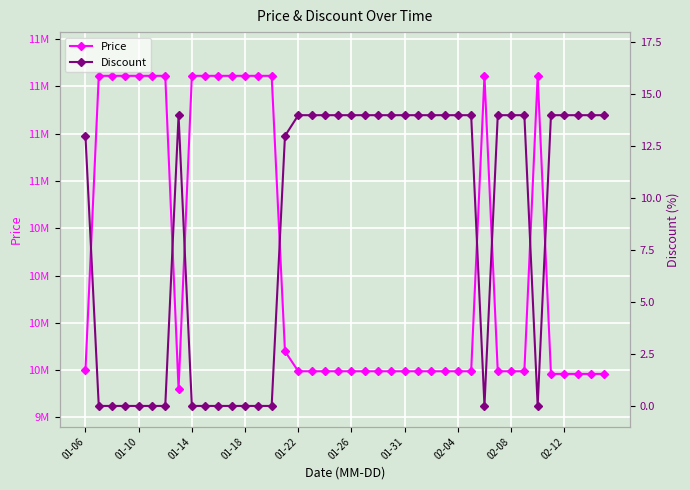

What is the spread (max minus min) of values at 35?

9979986